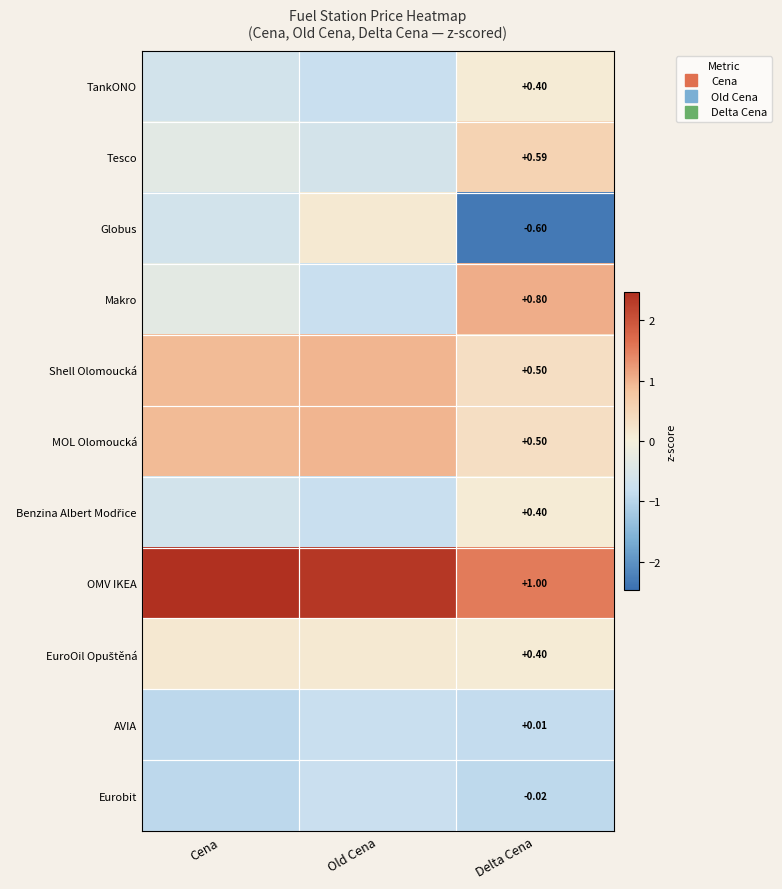

How many negative values does the TankONO series have?

2